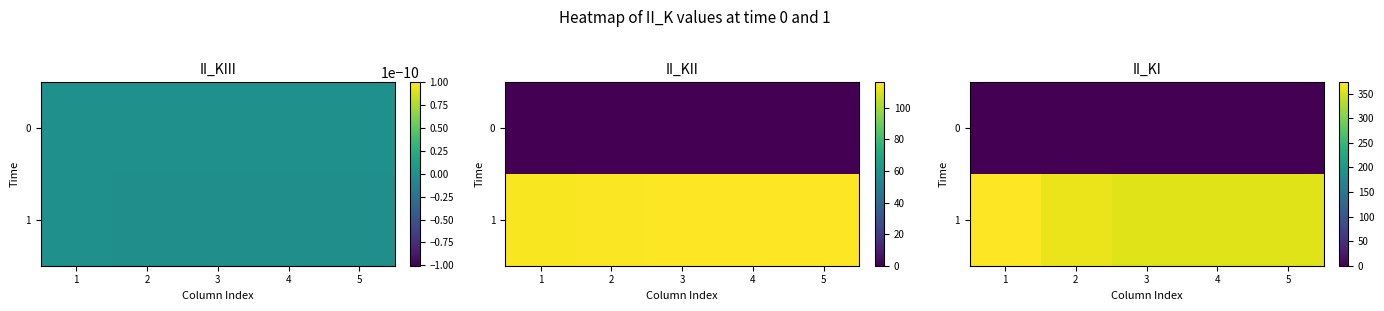

The 0 series shows 0.0 at 2. True or false?

True